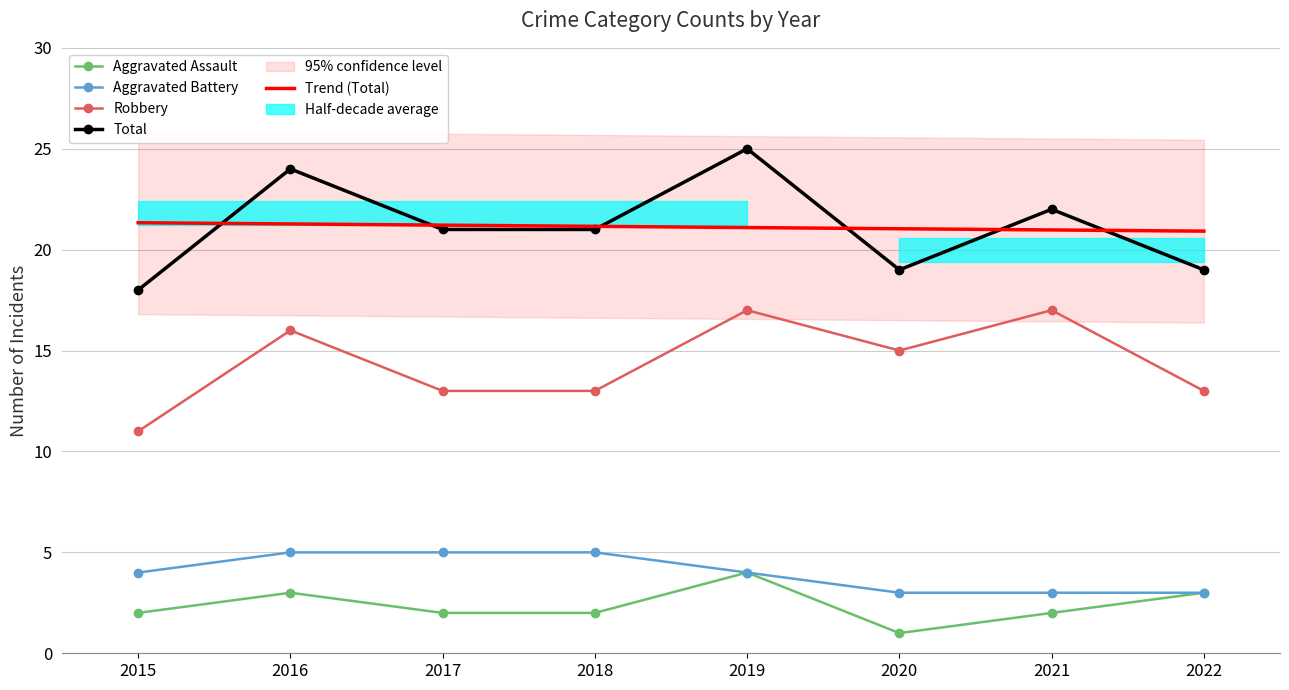

What is the lowest value of the Total series?

18.0